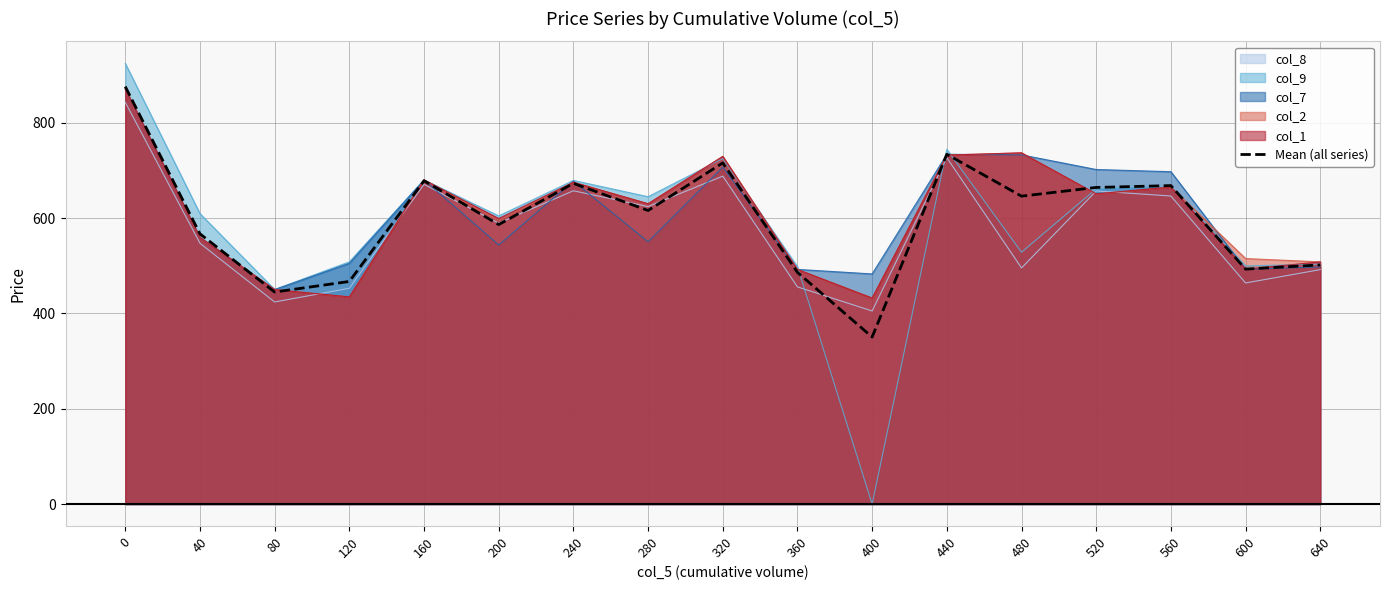

What is the change in value from 80 to 600?

+48.1